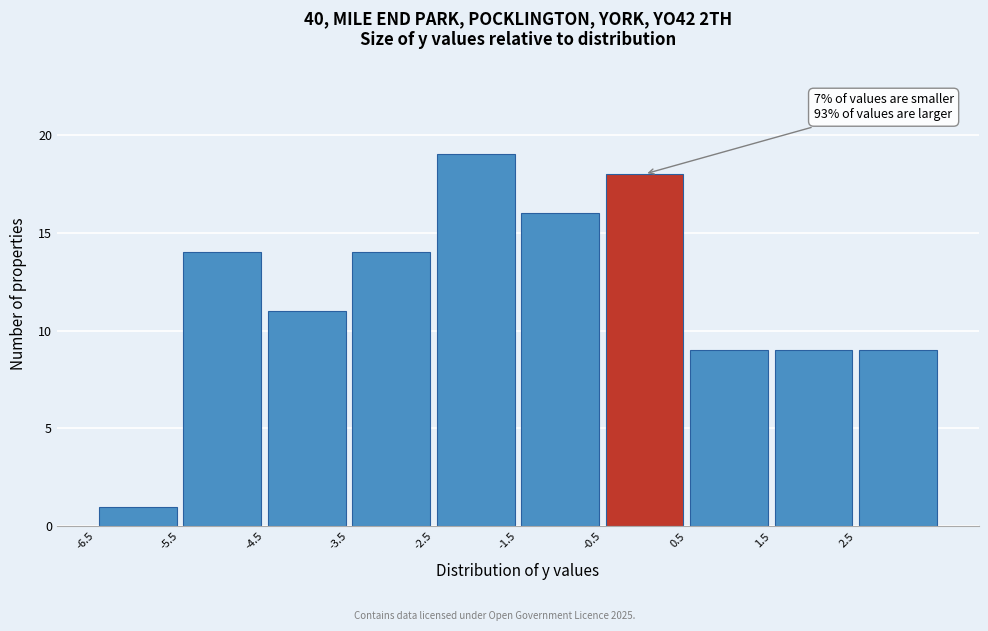

Over which range of the x-axis is the bar tallest?

-2.5 to -1.5